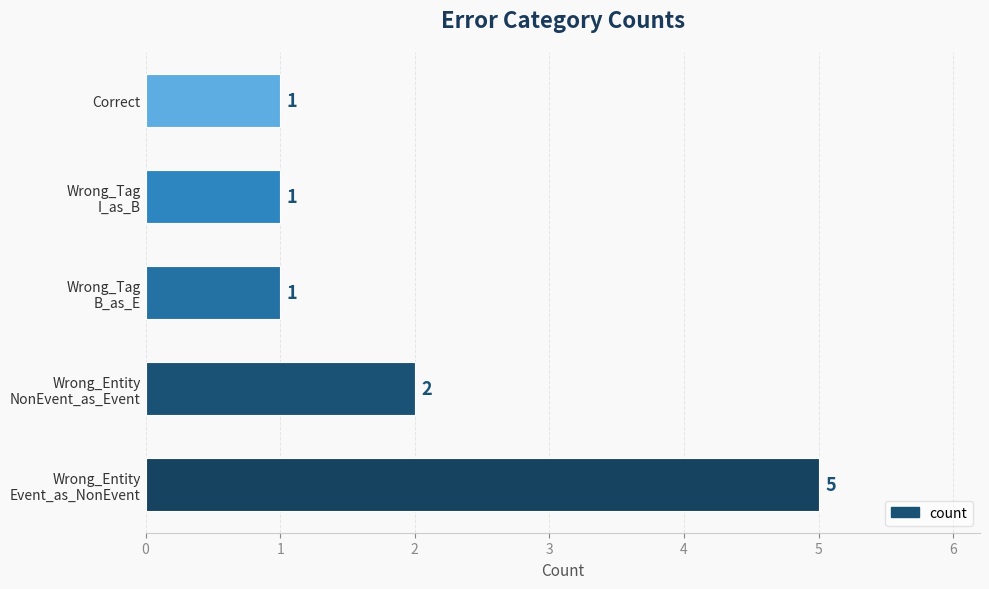

Count the values in the range 1 to 2.

4